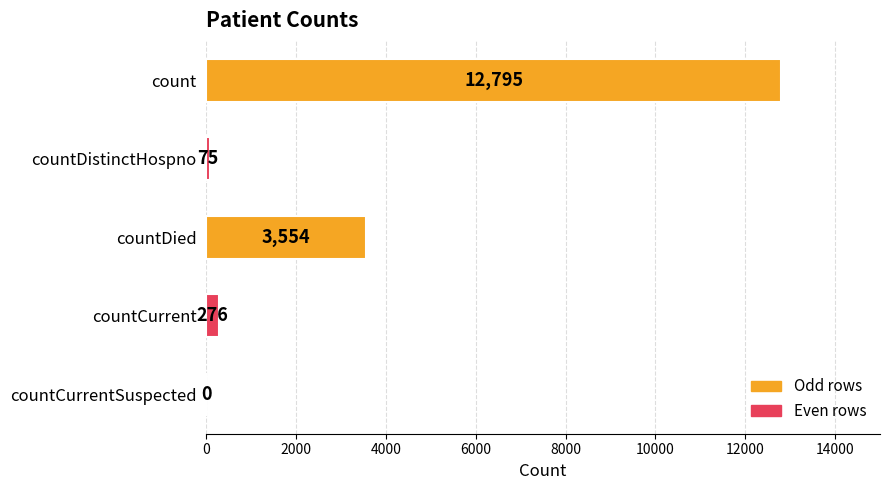

Is it true that the value at countCurrent is 276?

True